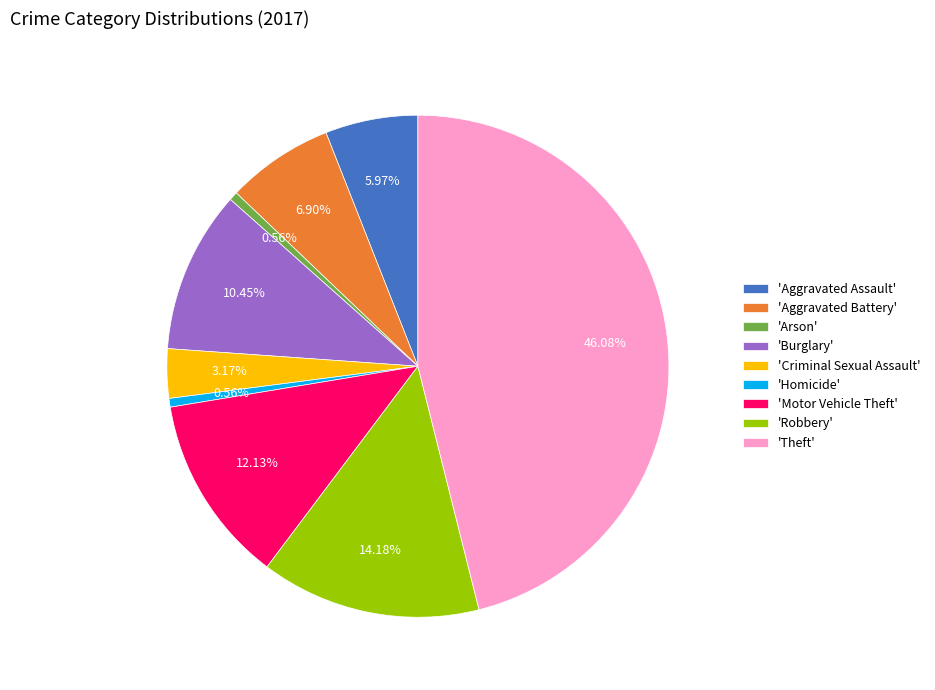

How many segments does this pie chart have?

9